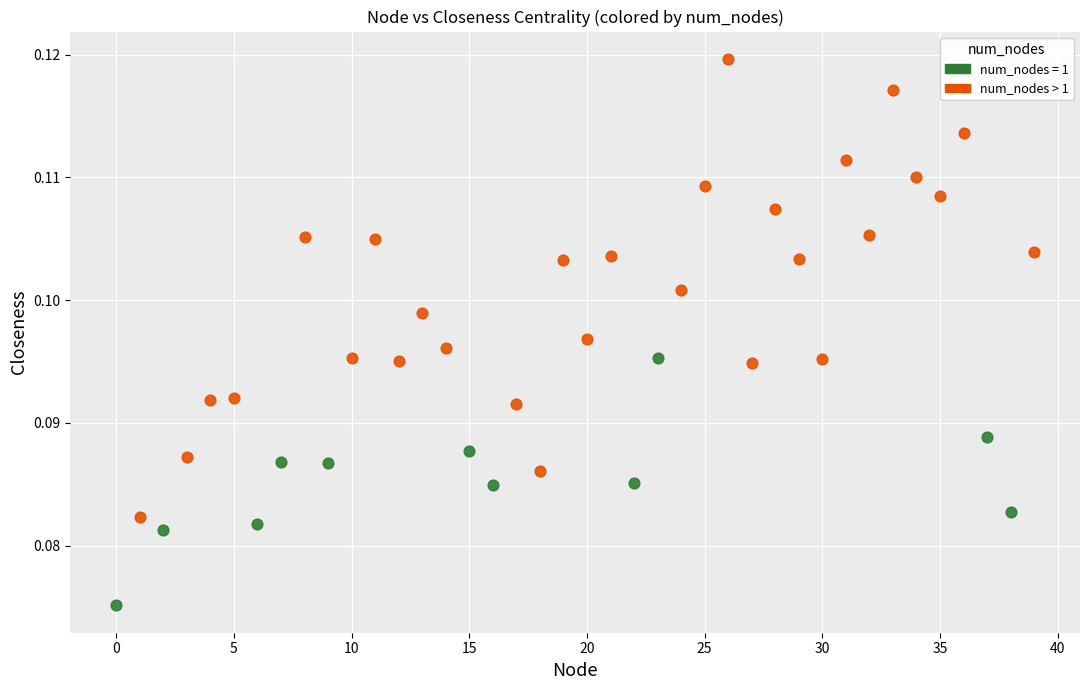

Which series contains the lowest Y value?

num_nodes = 1